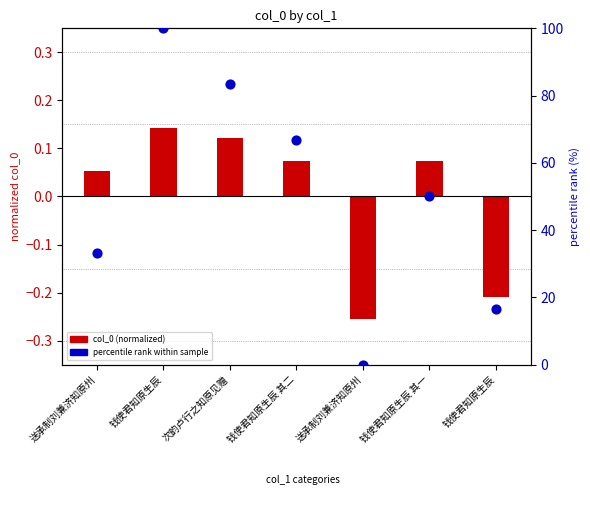

What are all the series names shown in the legend?

col_0 (normalized), percentile rank within sample